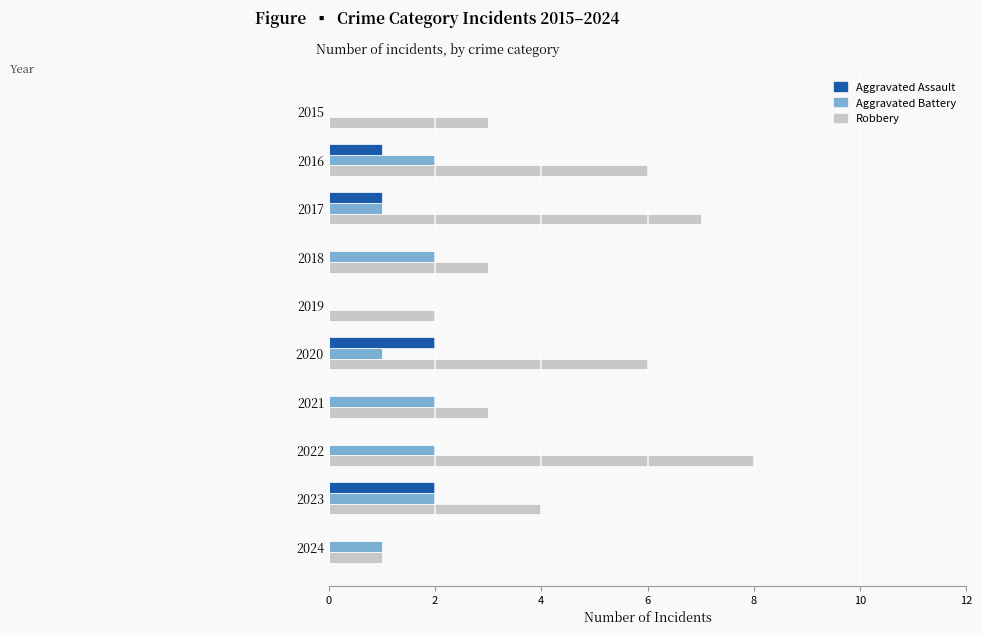

What is the total value across all series at 2016?

9